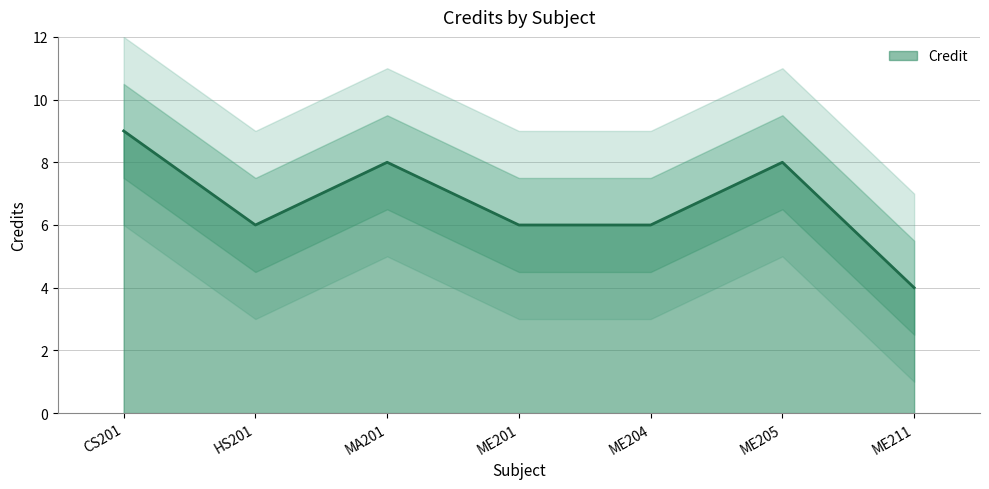

True or false: there are more than 2 points higher than both neighbors.

False